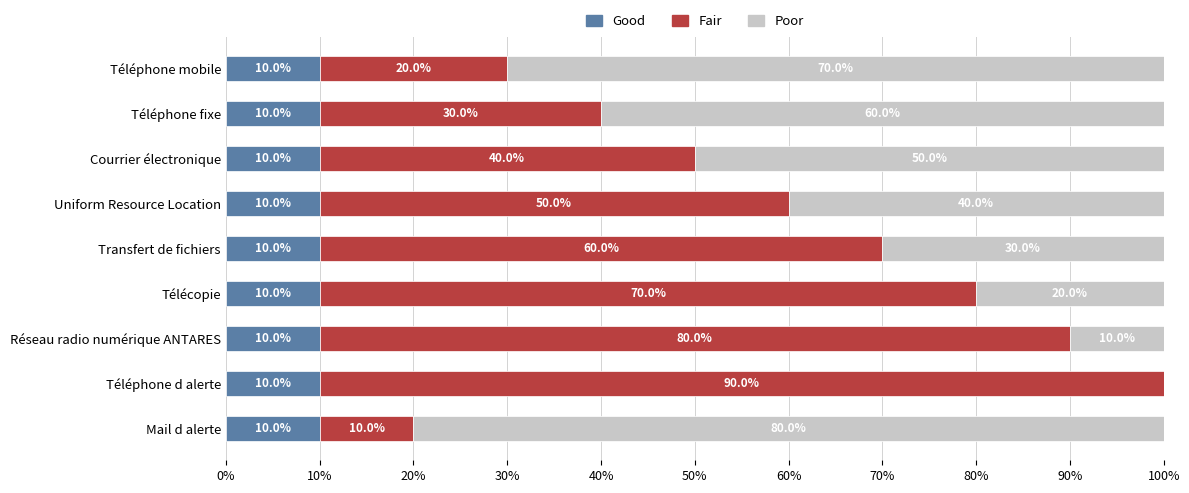

What is the sum of all Good values?

90